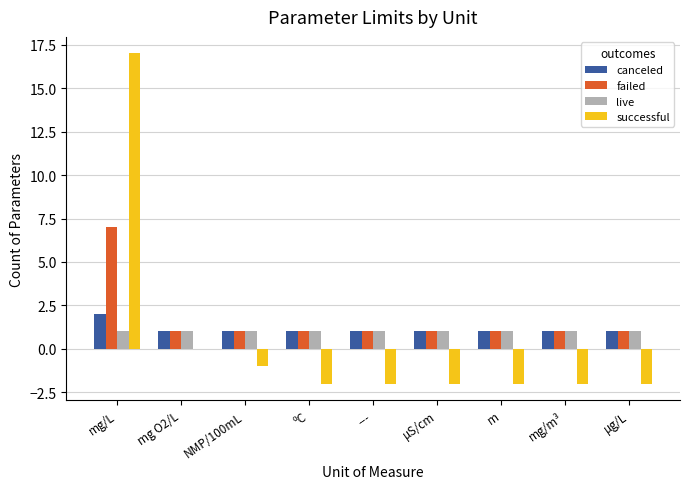

True or false: live has a value of 1 at mg O2/L.

True